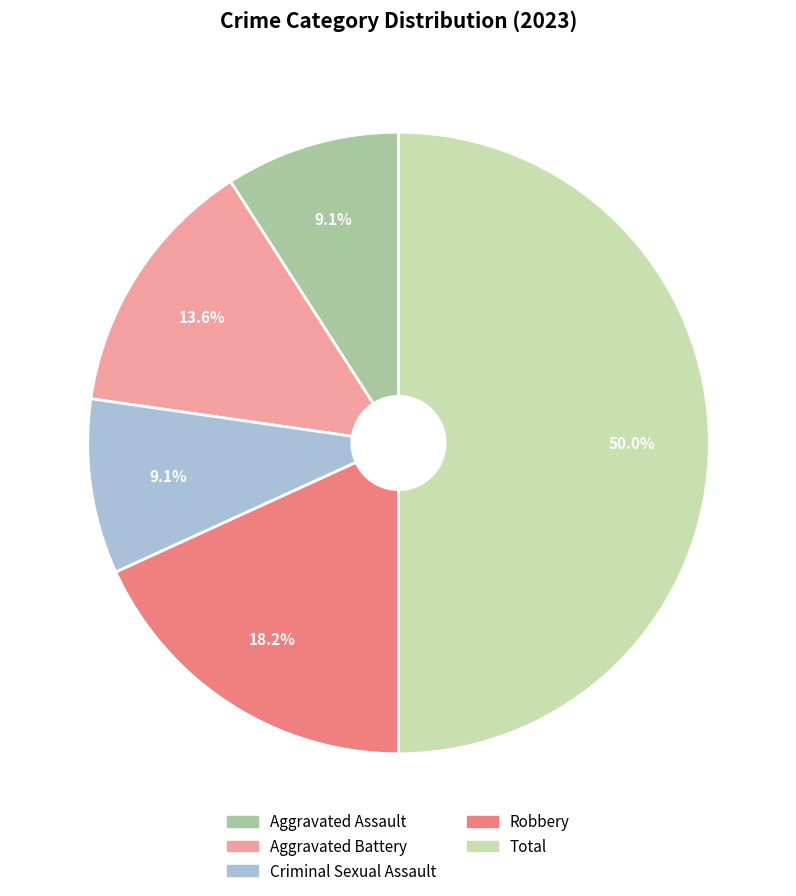

What is the largest slice in the pie chart?

Total